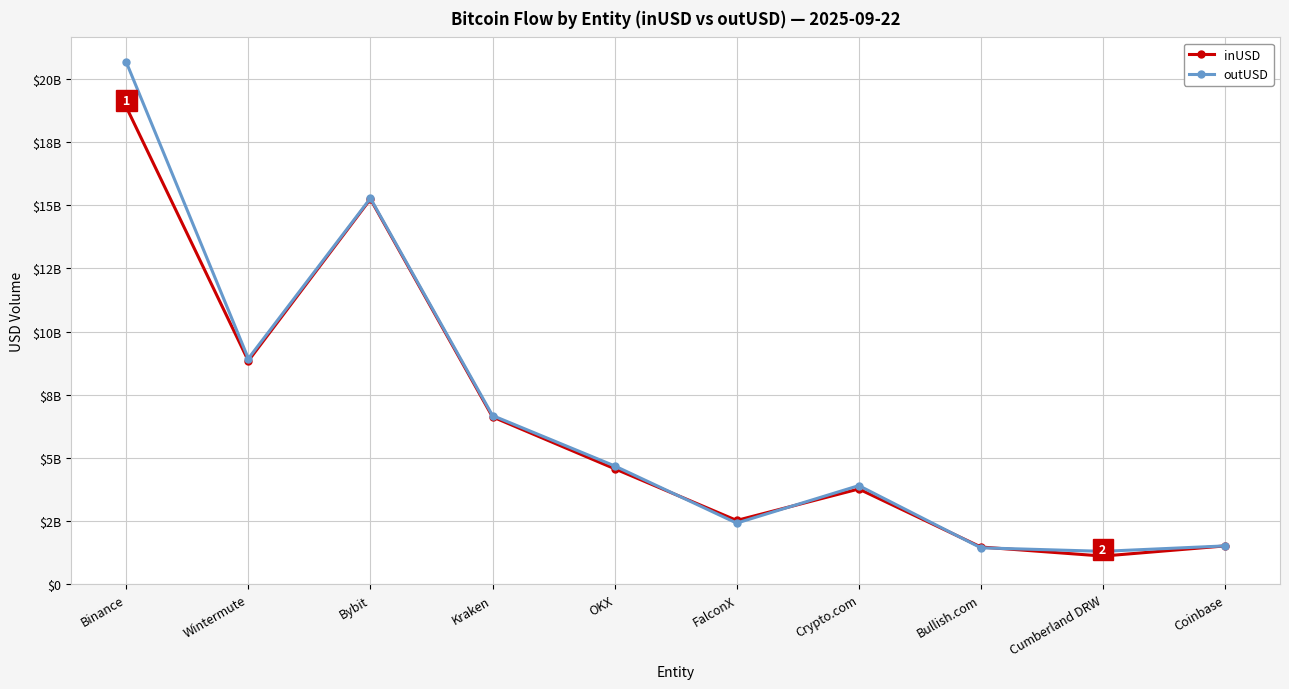

In inUSD, how many points are higher than both neighbors (excluding endpoints)?

2